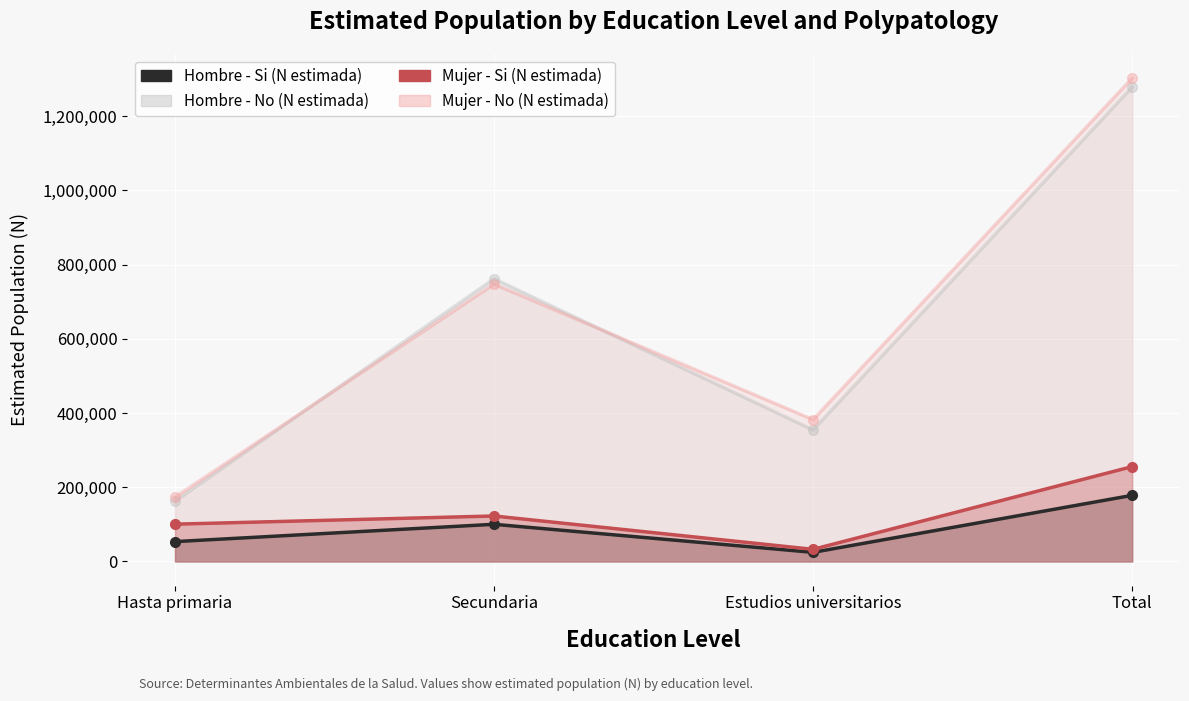

What is the sum of all Mujer - No (N estimada) values?

2605625